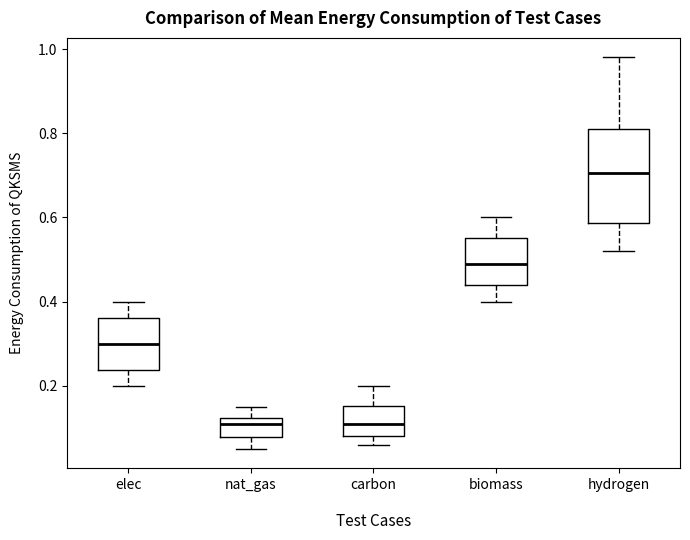

Reading left to right, read every box against the y-axis: the position of its median line, the range the box covers, and the ends of its whiskers. The values are not printed on the chart, so give them approximately, as read against the axis.

elec: median 0.30, box 0.24 to 0.36, whiskers 0.20 to 0.40
nat_gas: median 0.12 (just below the box's upper edge), box 0.08 to 0.12, whiskers 0.06 to 0.16
carbon: median 0.12, box 0.08 to 0.16, whiskers 0.06 to 0.20
biomass: median 0.50, box 0.44 to 0.56, whiskers 0.40 to 0.60
hydrogen: median 0.70, box 0.58 to 0.82, whiskers 0.52 to 0.98